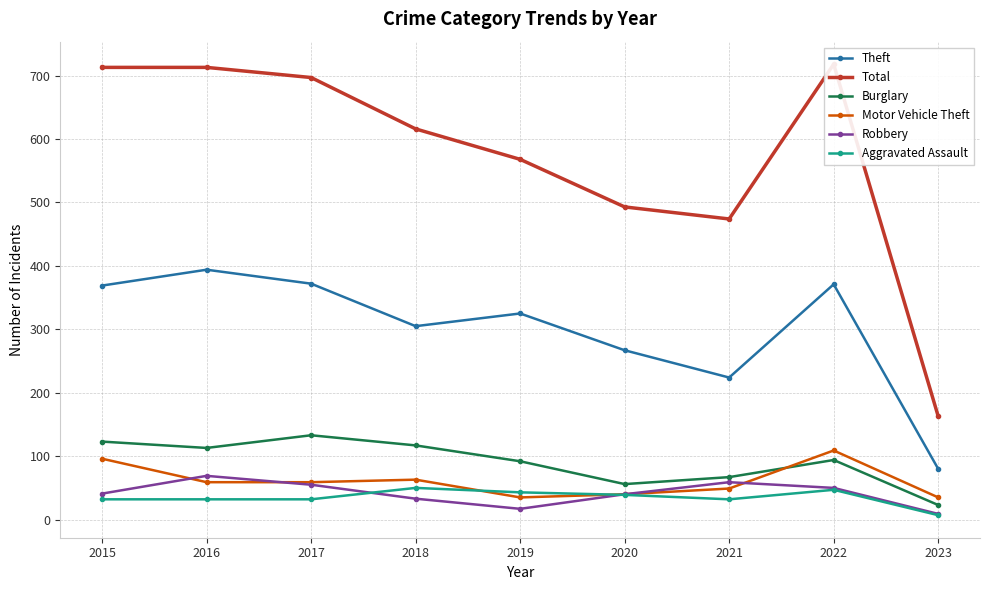

What is the value of the Robbery point at the 3rd from the left?

55